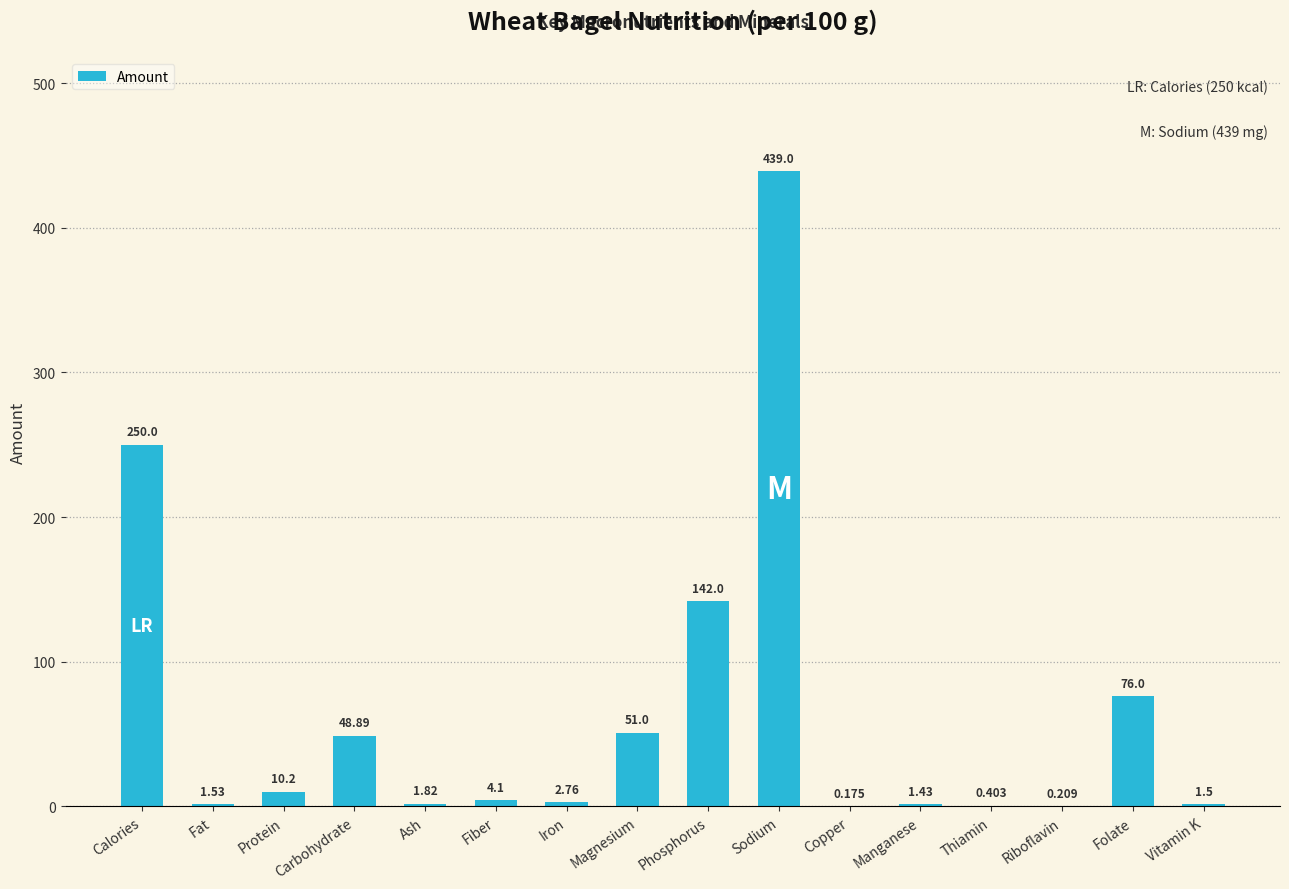

Between Copper and Iron, which is larger?

Iron